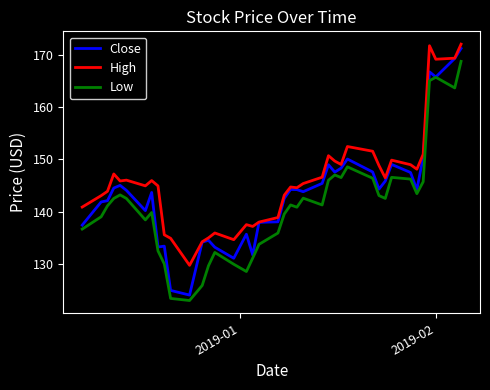

True or false: Low and High cross at least once.

False